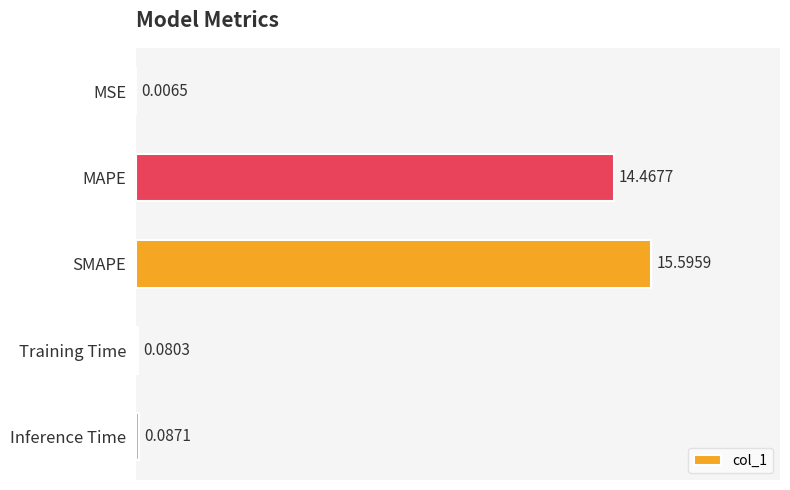

What is the change in value from MSE to Inference Time?

+0.1